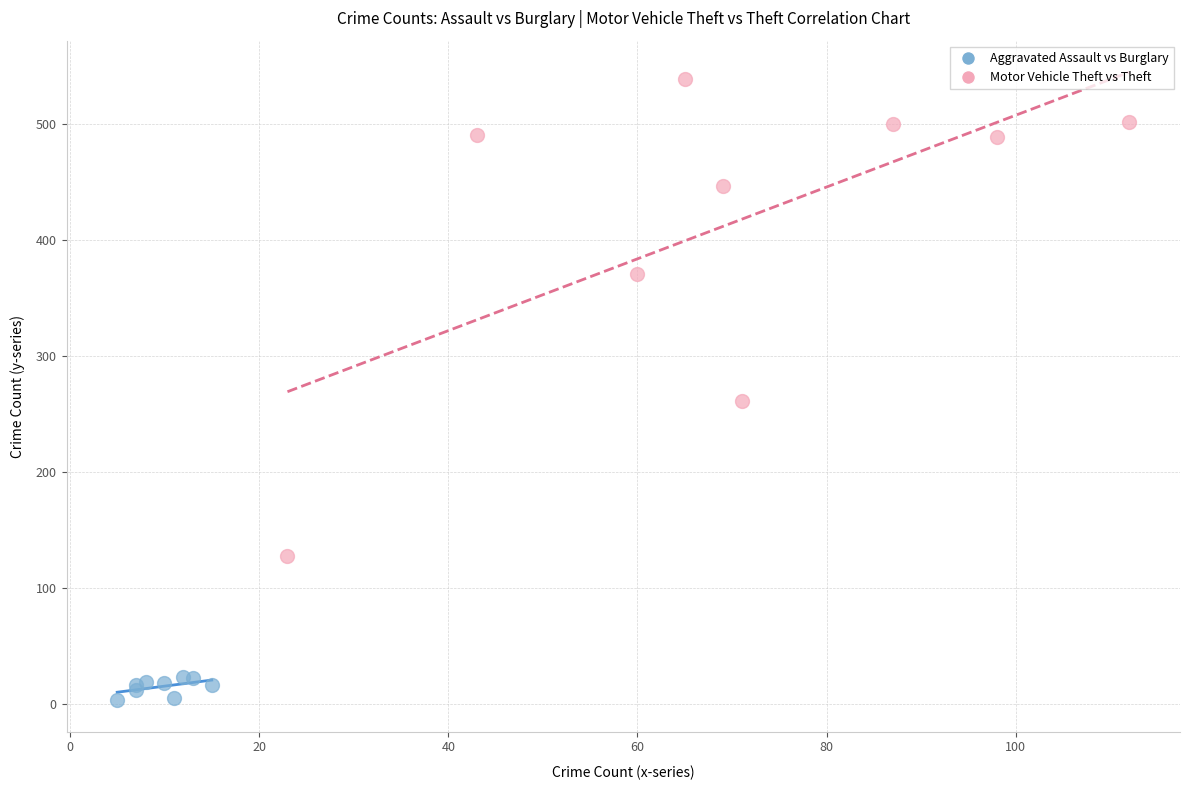

Which series reaches the minimum Y coordinate?

Aggravated Assault vs Burglary